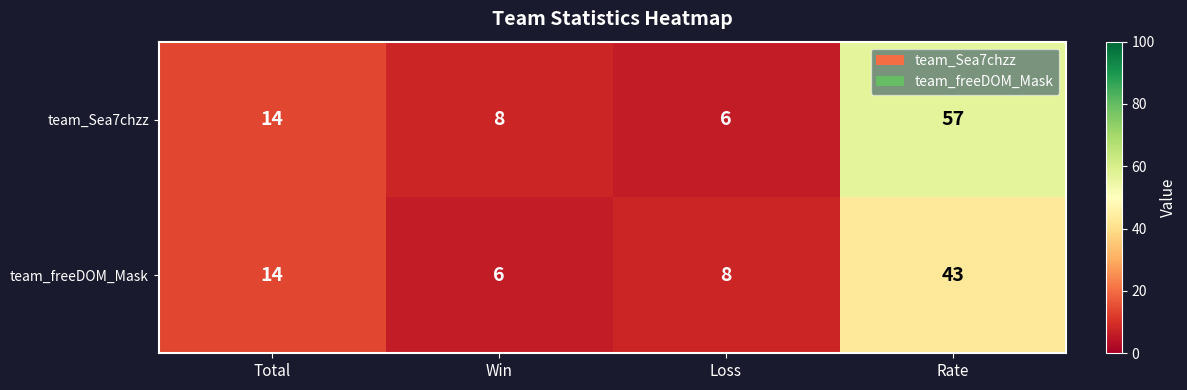

True or false: team_freeDOM_Mask has a value of 21 at Total.

False